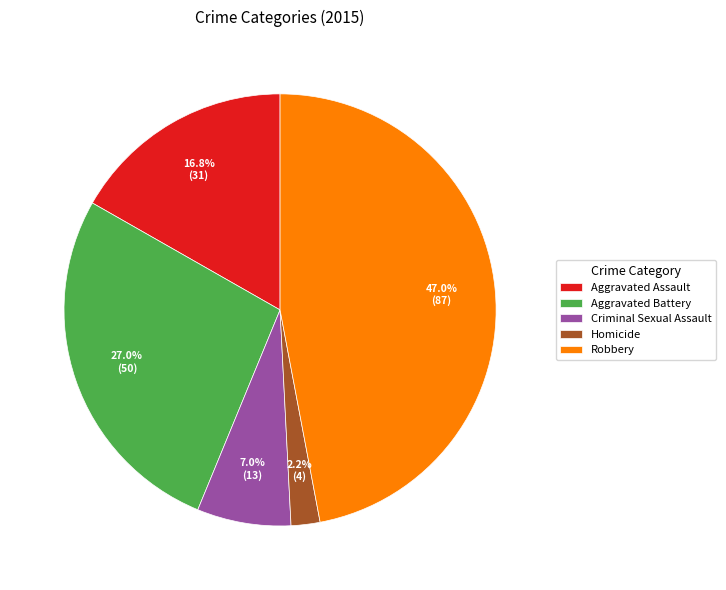

Rank the categories by value from highest to lowest.

Robbery, Aggravated Battery, Aggravated Assault, Criminal Sexual Assault, Homicide